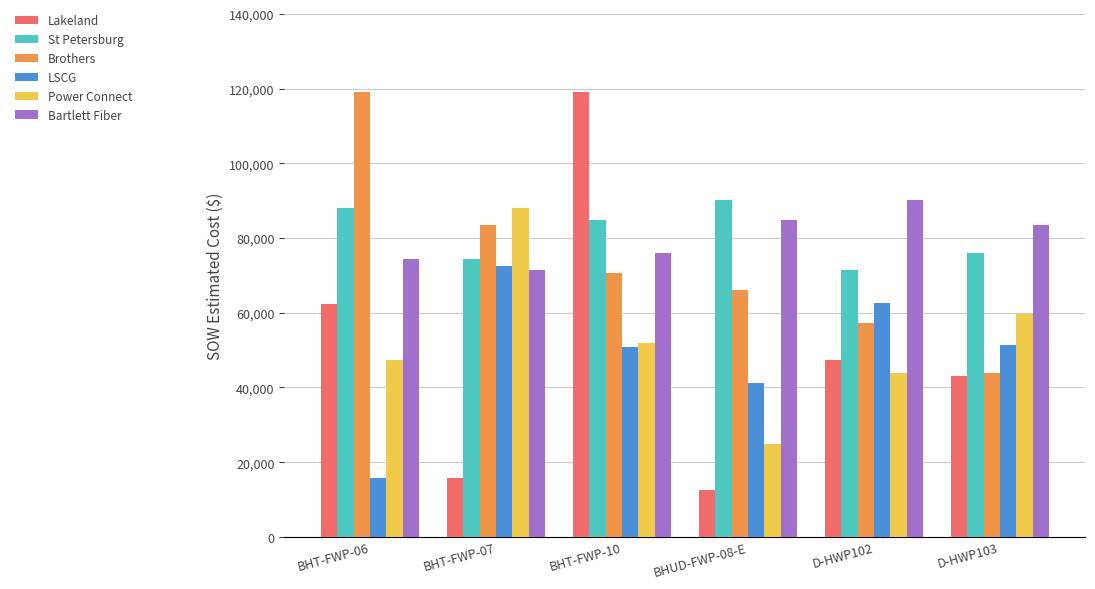

What is the sum of the Bartlett Fiber values at BHUD-FWP-08-E and D-HWP102?

175237.5